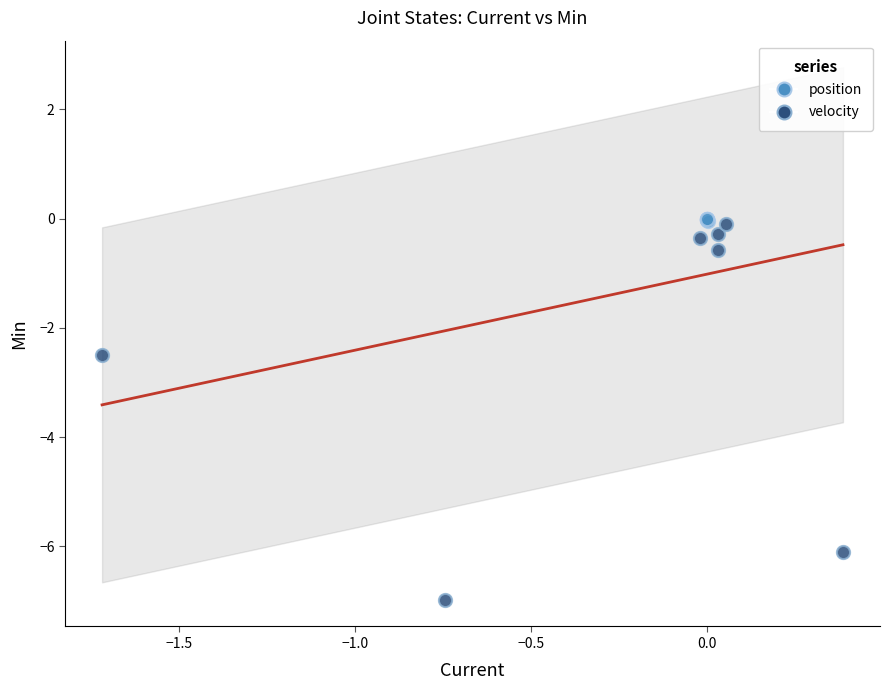

Which series has the largest Y range (max minus min)?

velocity